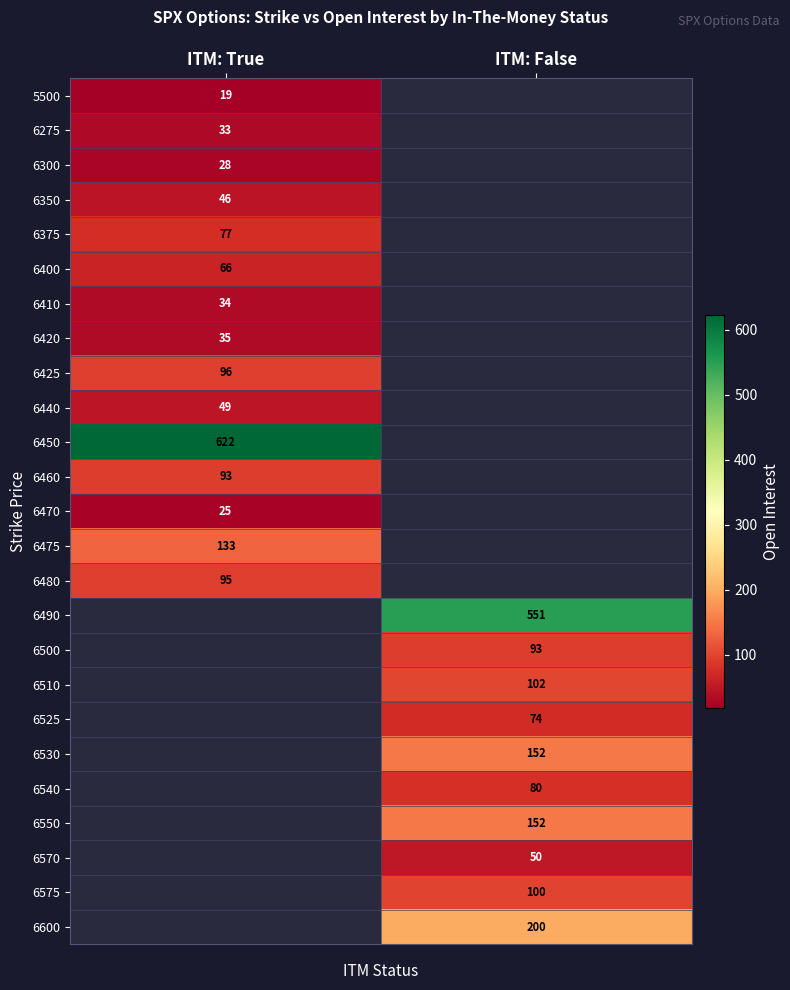

Is it true that 6510 equals 147.3 at ITM: False?

False